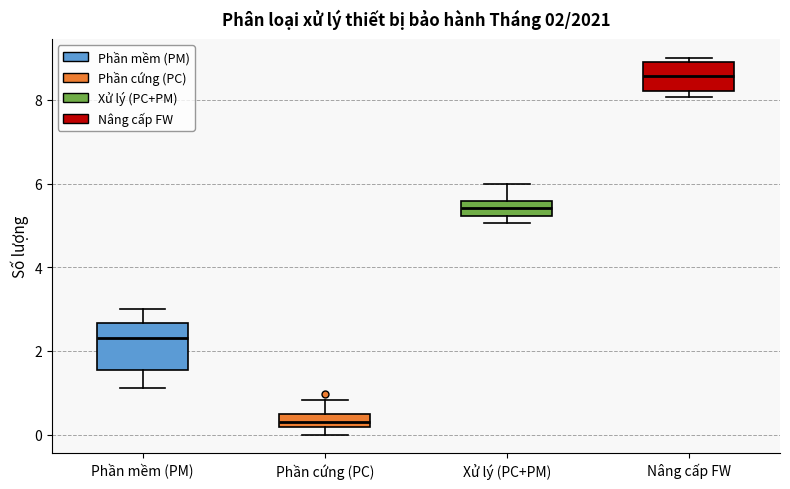

Which box is the tallest, from its lower edge to its upper edge?

Phần mềm (PM)